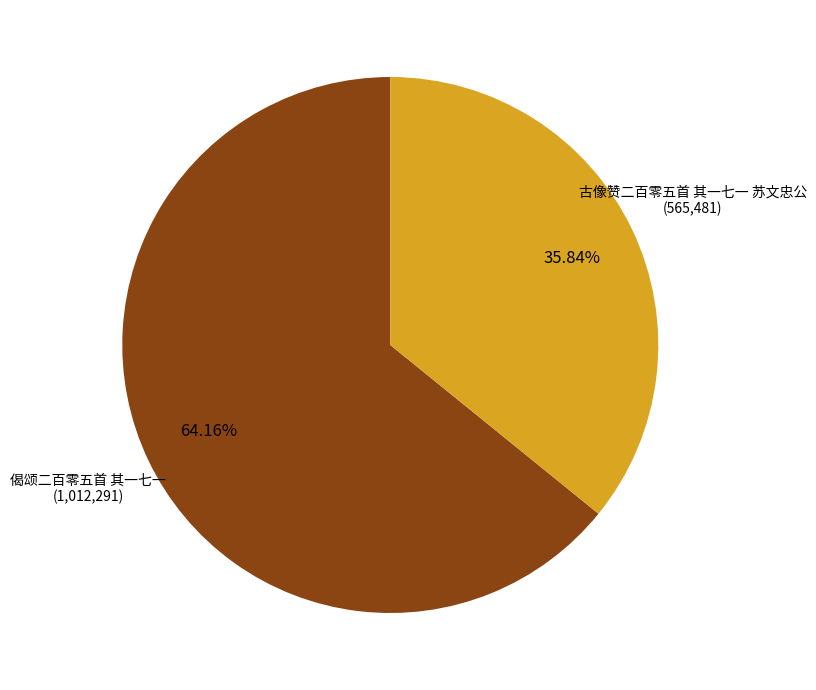

Is there any slice that represents more than half of the pie?

Yes